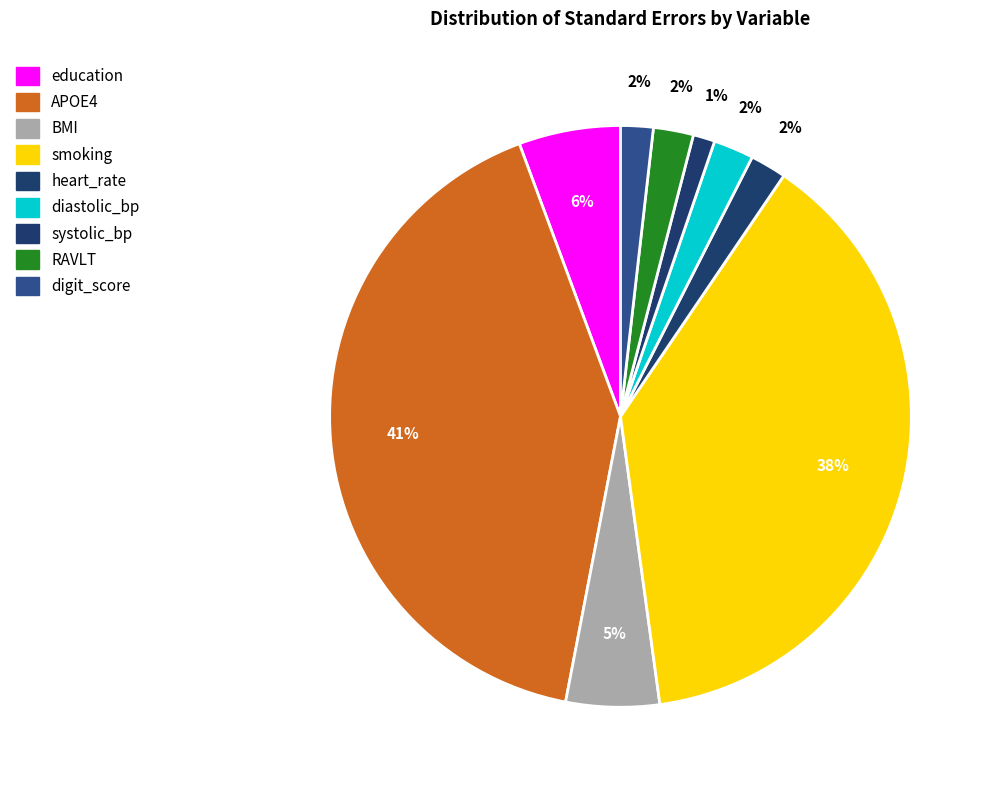

Which slice is the largest?

APOE4